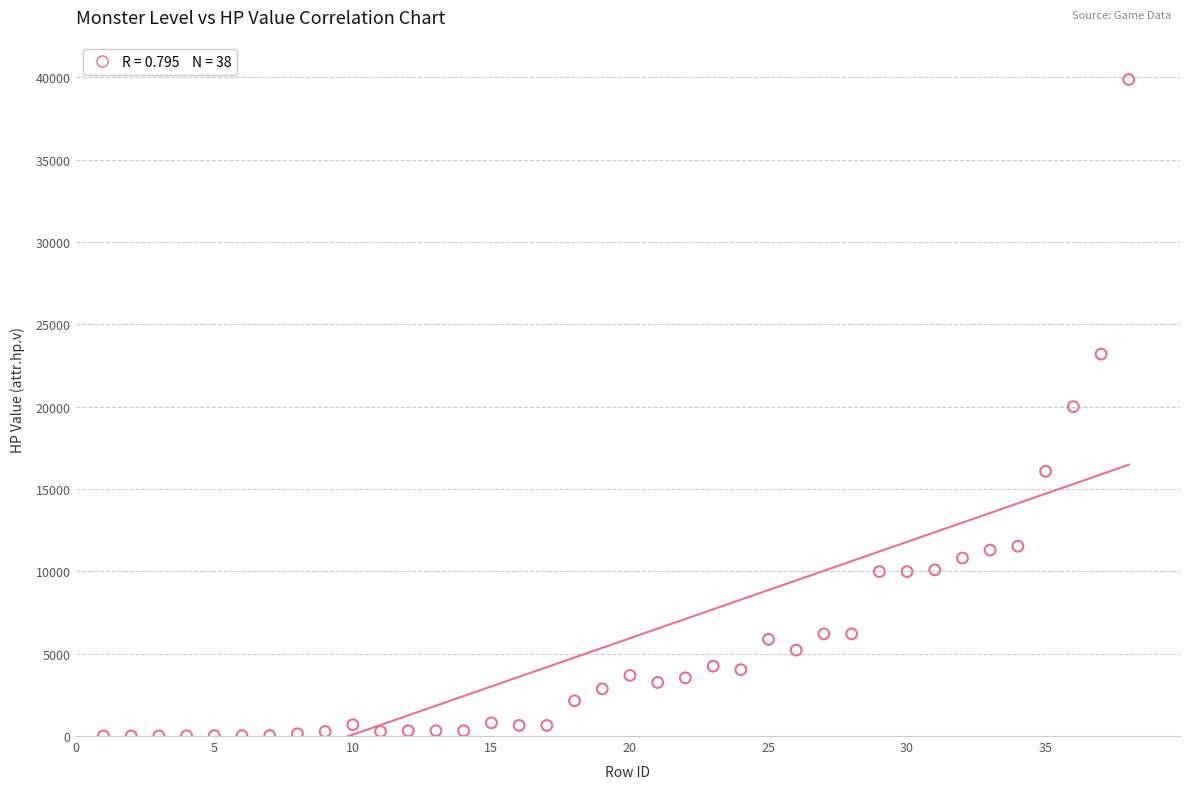

What is the range of Y values (max minus min)?

39853